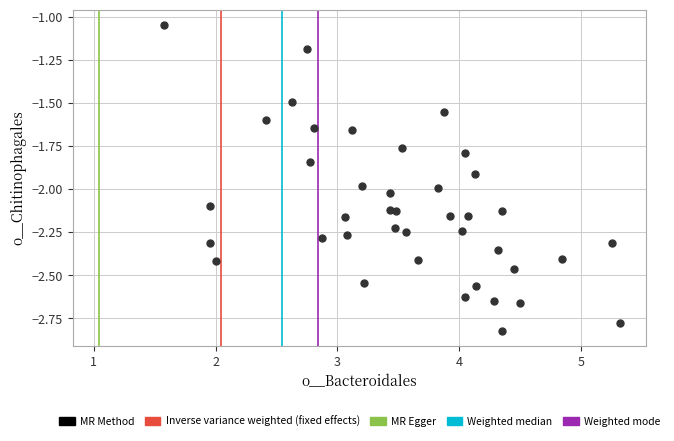

What is the range of Y values (max minus min)?

1.8